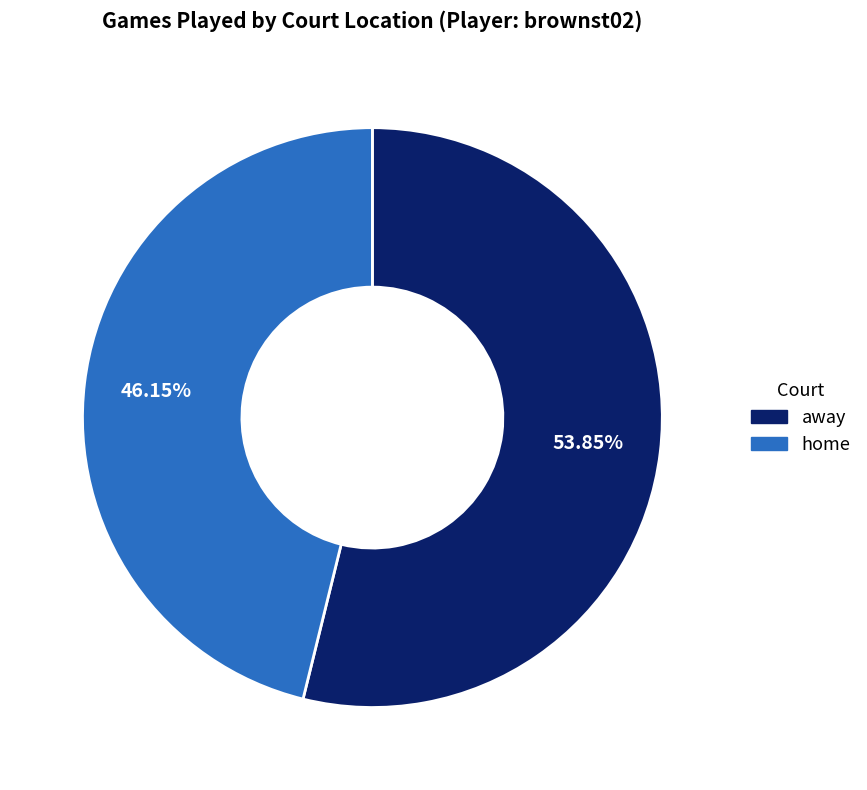

Which slice is the smallest?

home